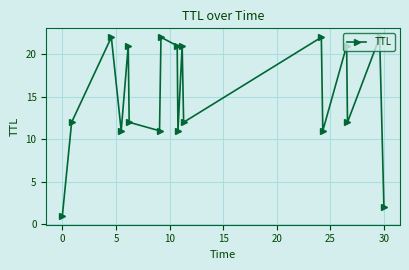

True or false: the data has more than 2 interior local peaks.

True